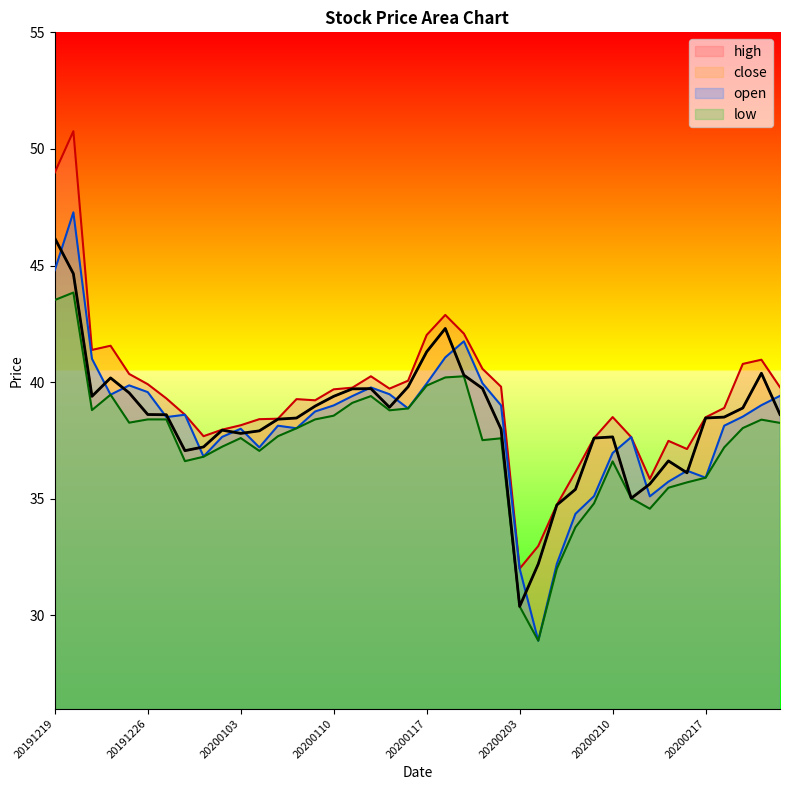

At which label is open closest to 38?

20200103